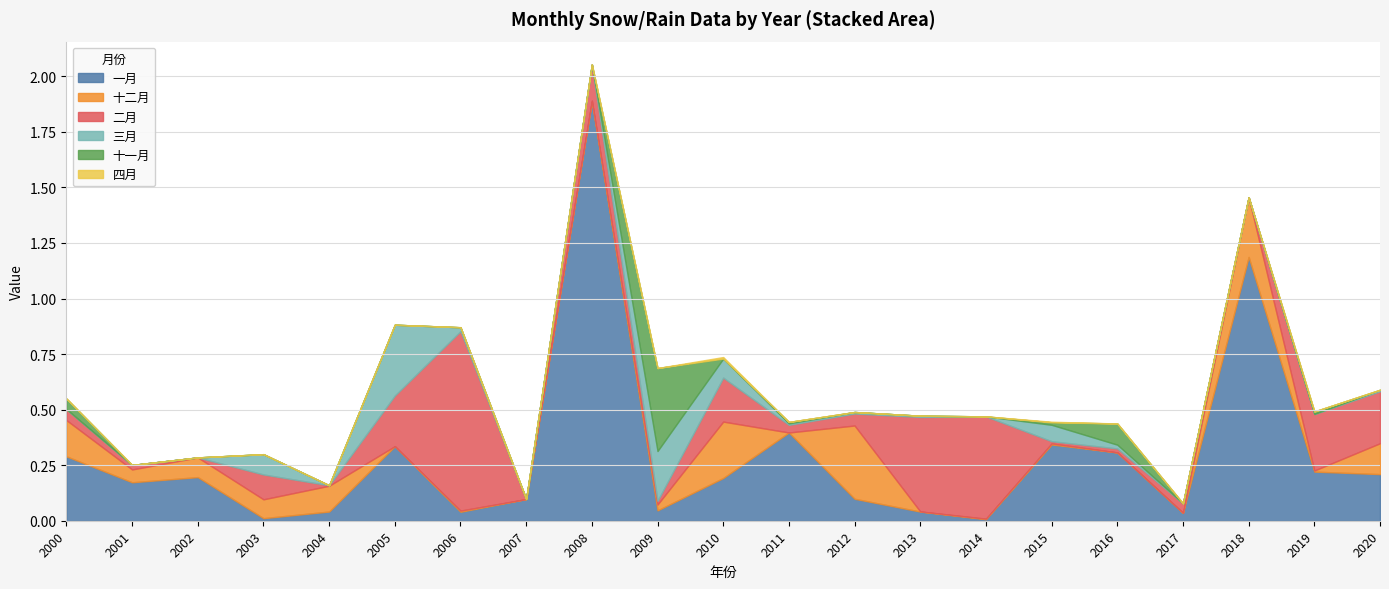

Does the chart have visible grid lines?

Yes